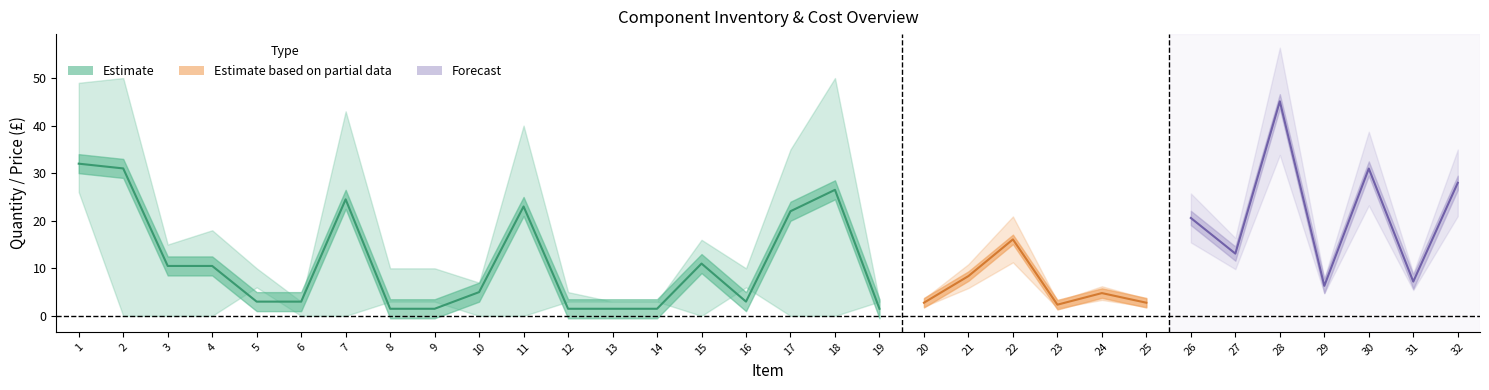

Is the value of No. required at 8 greater than the value of Price for part at 7?

Yes